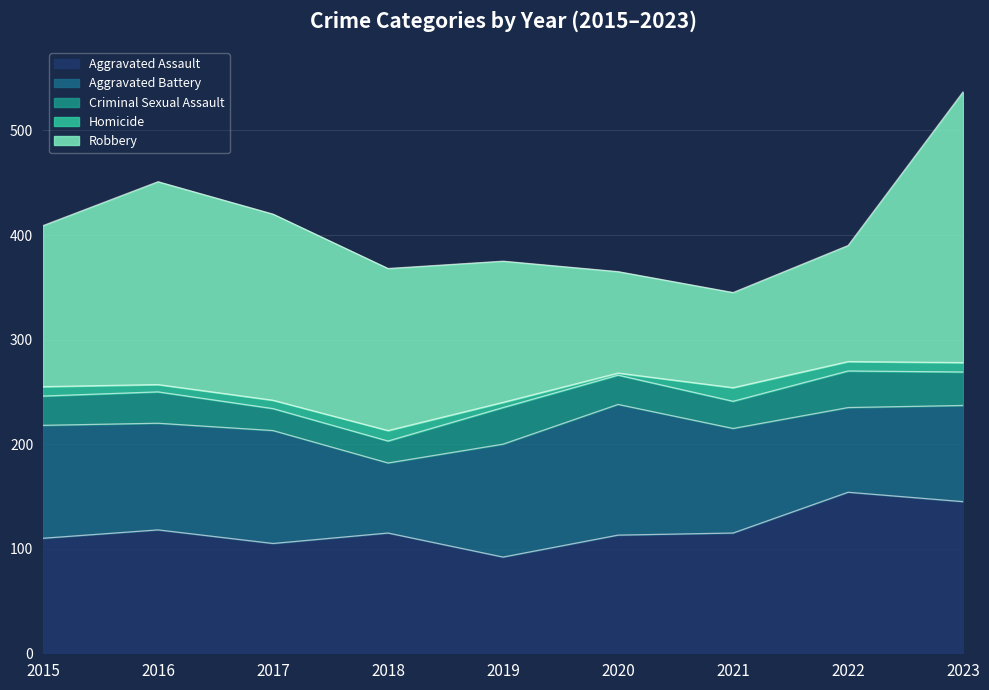

What are all the series names shown in the legend?

Aggravated Assault, Aggravated Battery, Criminal Sexual Assault, Homicide, Robbery